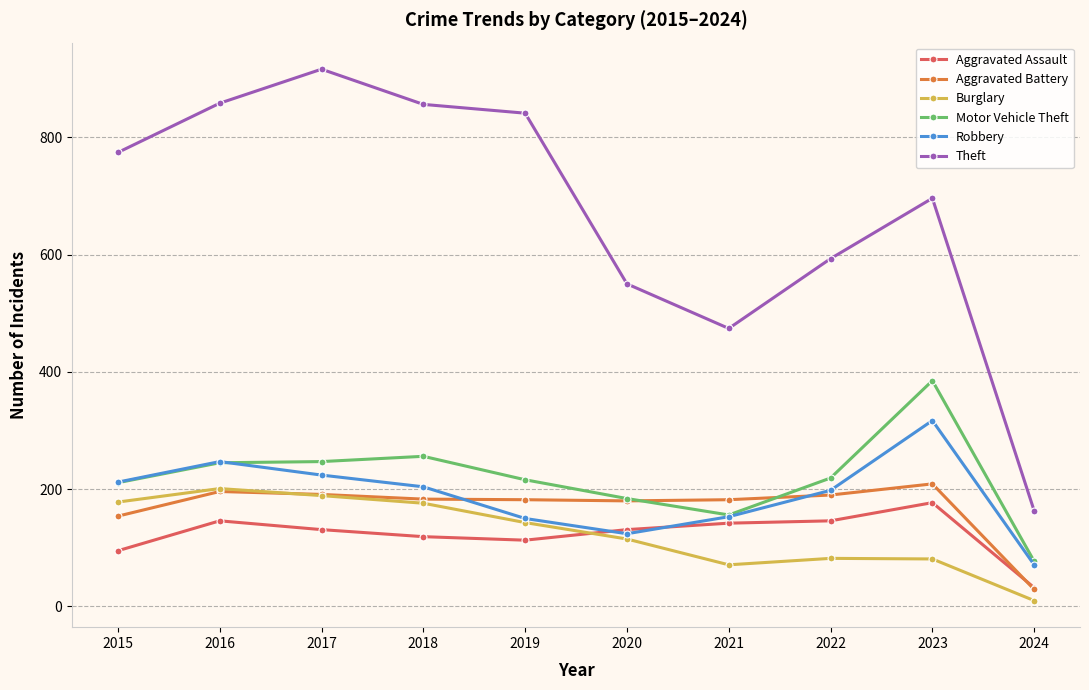

What is the difference between the maximum and minimum values in the Aggravated Battery series?

180